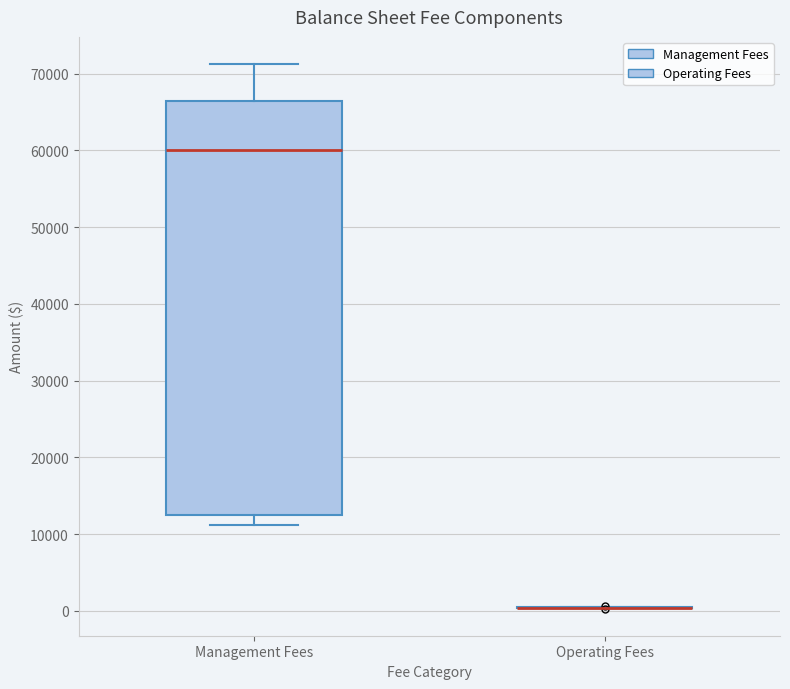

Reading left to right, read every box against the y-axis: the position of its median line, the range the box covers, and the ends of its whiskers. The values are not printed on the chart, so give them approximately, as read against the axis.

Management Fees: median 60000, box 12000 to 66000, whiskers 11000 to 71000
Operating Fees: box collapsed to a line at 0, whiskers 0 to 0